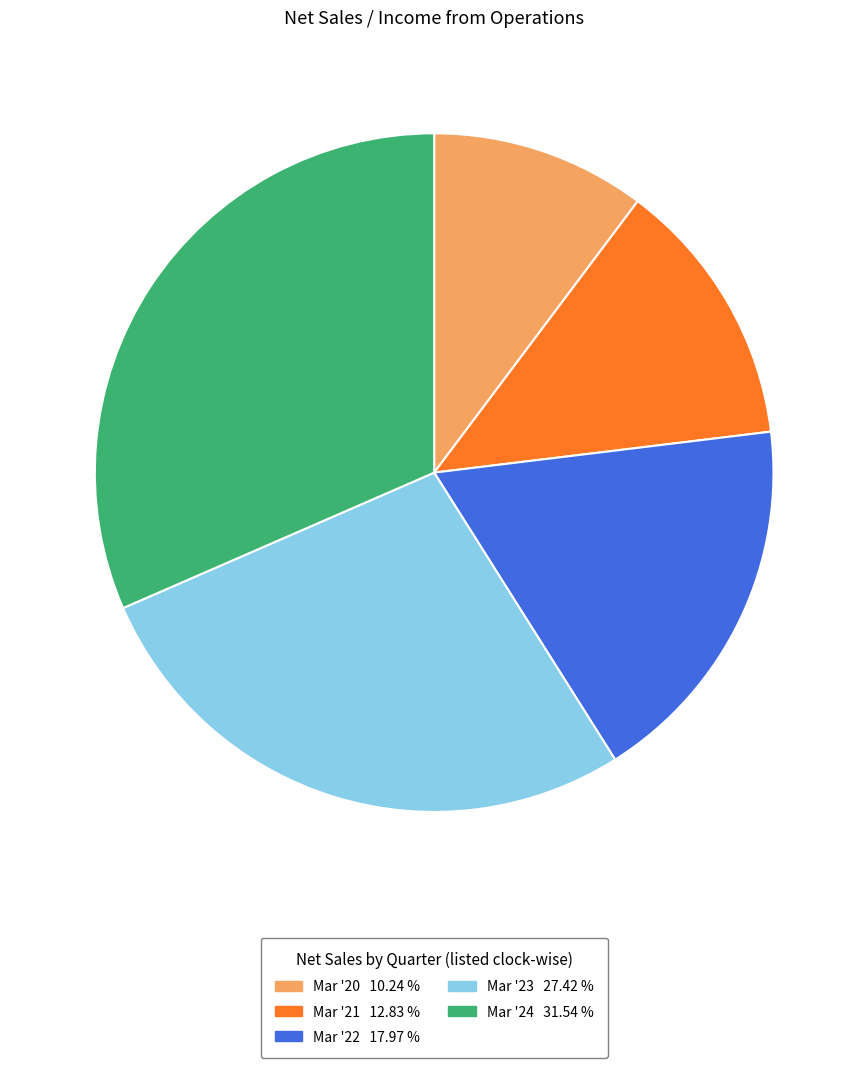

Combined, do Mar '24 and Mar '21 account for over 50%?

No